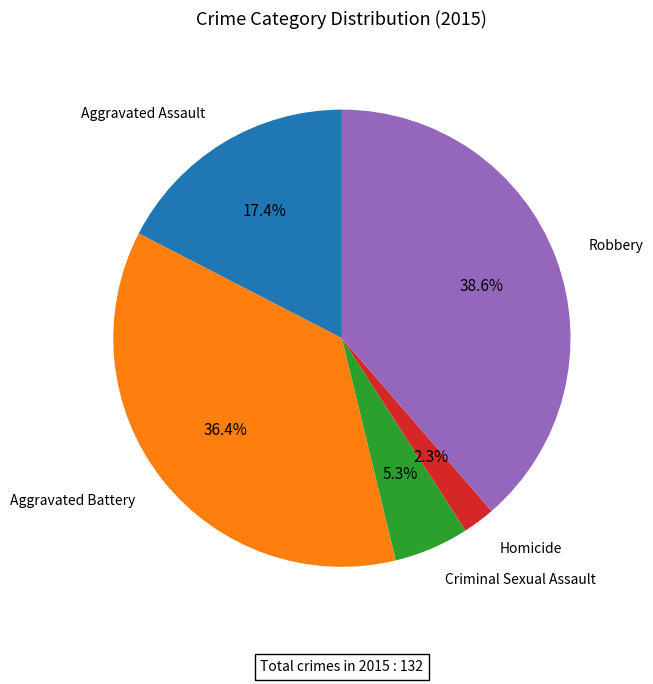

Does any single category account for the majority?

No